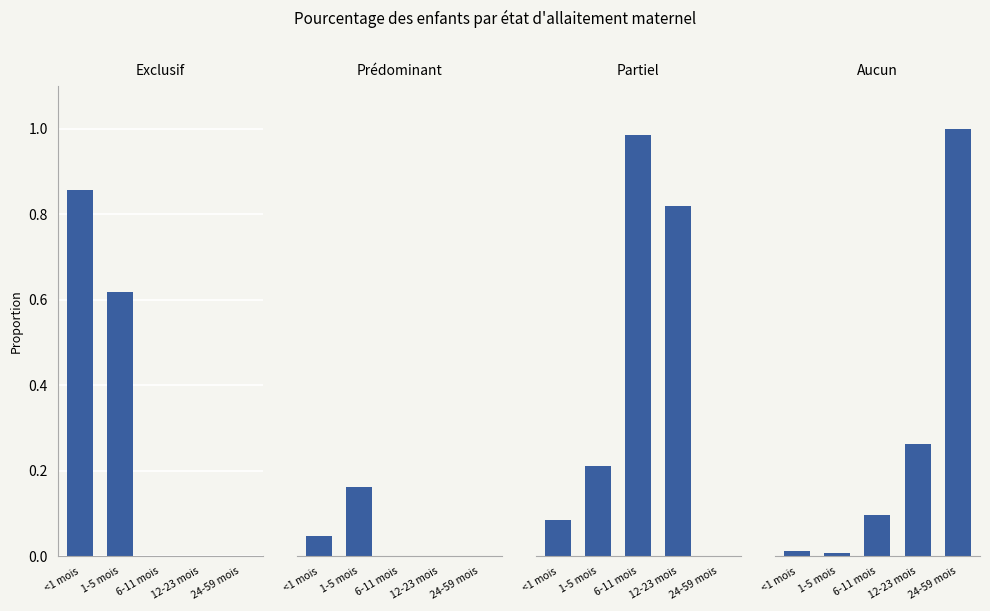

Reading left to right, list all the values displayed in this chart.

Exclusif: <1 mois=0.9	1-5 mois=0.6	6-11 mois=0.0	12-23 mois=0.0	24-59 mois=0.0
Prédominant: <1 mois=0.0	1-5 mois=0.2	6-11 mois=0.0	12-23 mois=0.0	24-59 mois=0.0
Partiel: <1 mois=0.1	1-5 mois=0.2	6-11 mois=1.0	12-23 mois=0.8	24-59 mois=0.0
Aucun: <1 mois=0.0	1-5 mois=0.0	6-11 mois=0.1	12-23 mois=0.3	24-59 mois=1.0